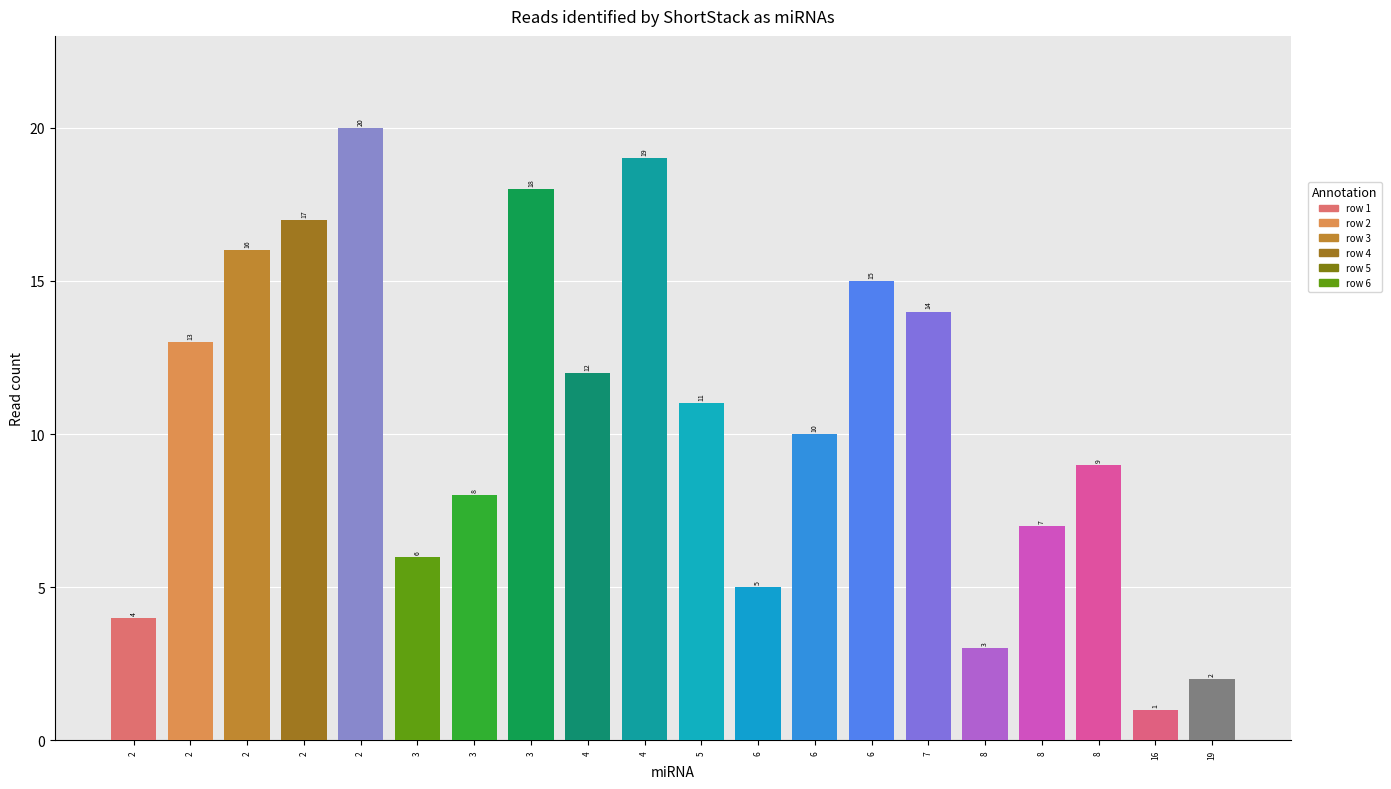

Reading right to left, list all the values displayed in this chart.

19=2	16=1	8=9	8=7	8=3	7=14	6=15	6=10	6=5	5=11	4=19	4=12	3=18	3=8	3=6	2=20	2=17	2=16	2=13	2=4